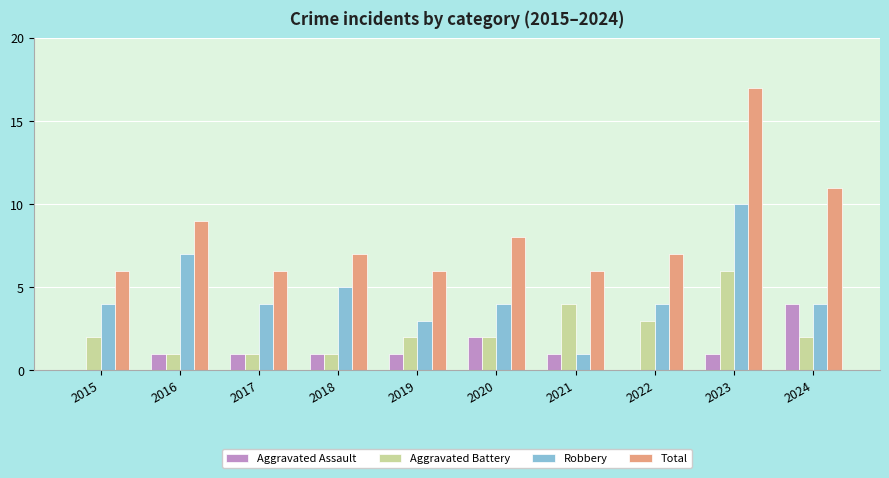

Count the number of categories in the chart.

10